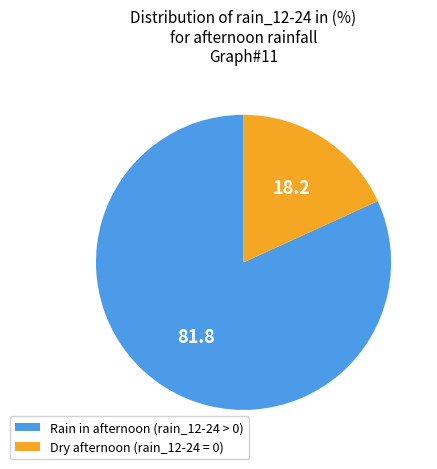

True or false: Dry afternoon (rain_12-24 = 0) accounts for 33% of the total.

False